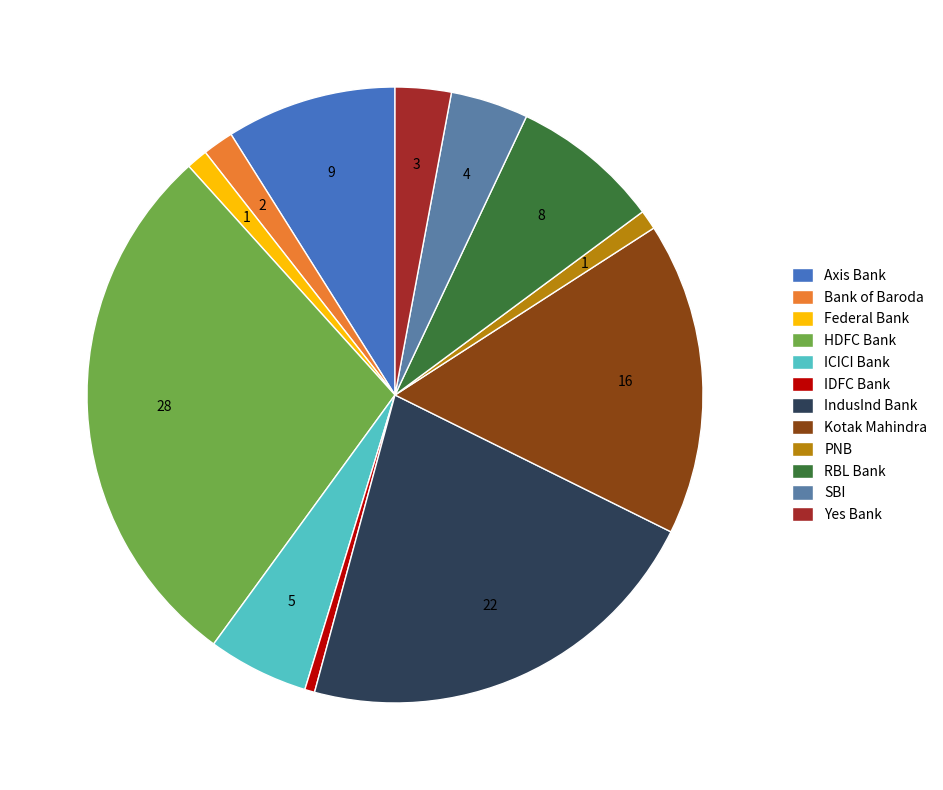

How much of the chart is everything except Kotak Mahindra?

83.6%